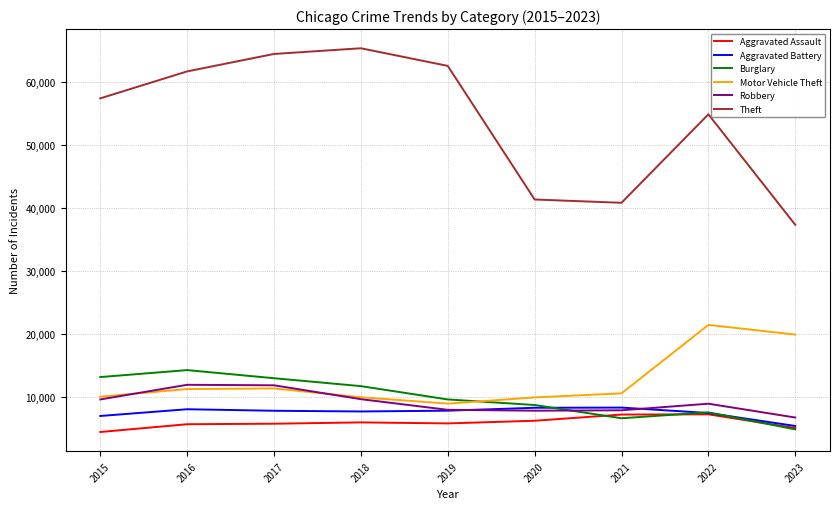

What is the smallest value displayed?

4480